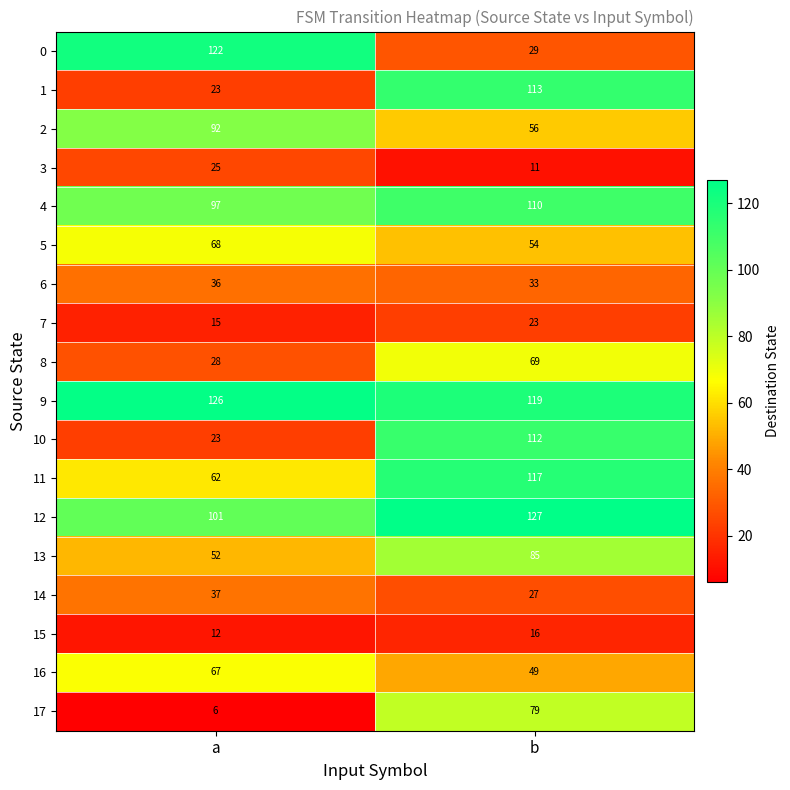

What is the difference between the maximum and minimum values in the 15 series?

4